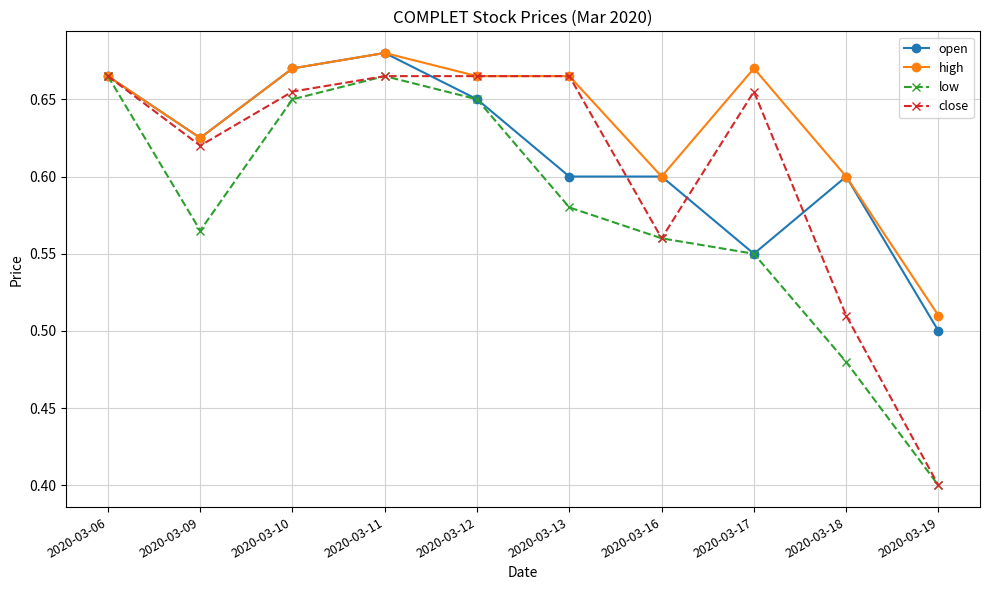

True or false: low has more than 1 points higher than both neighbors.

False